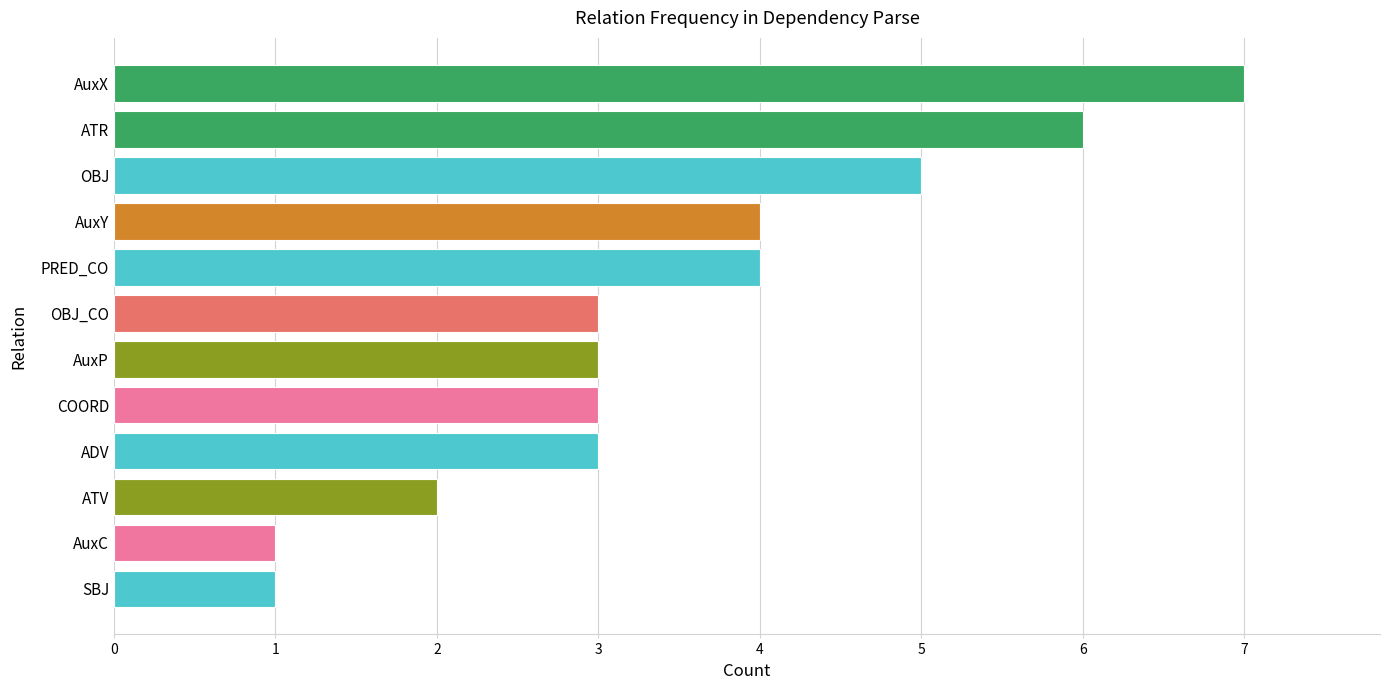

True or false: the data shows 11 at ATR.

False